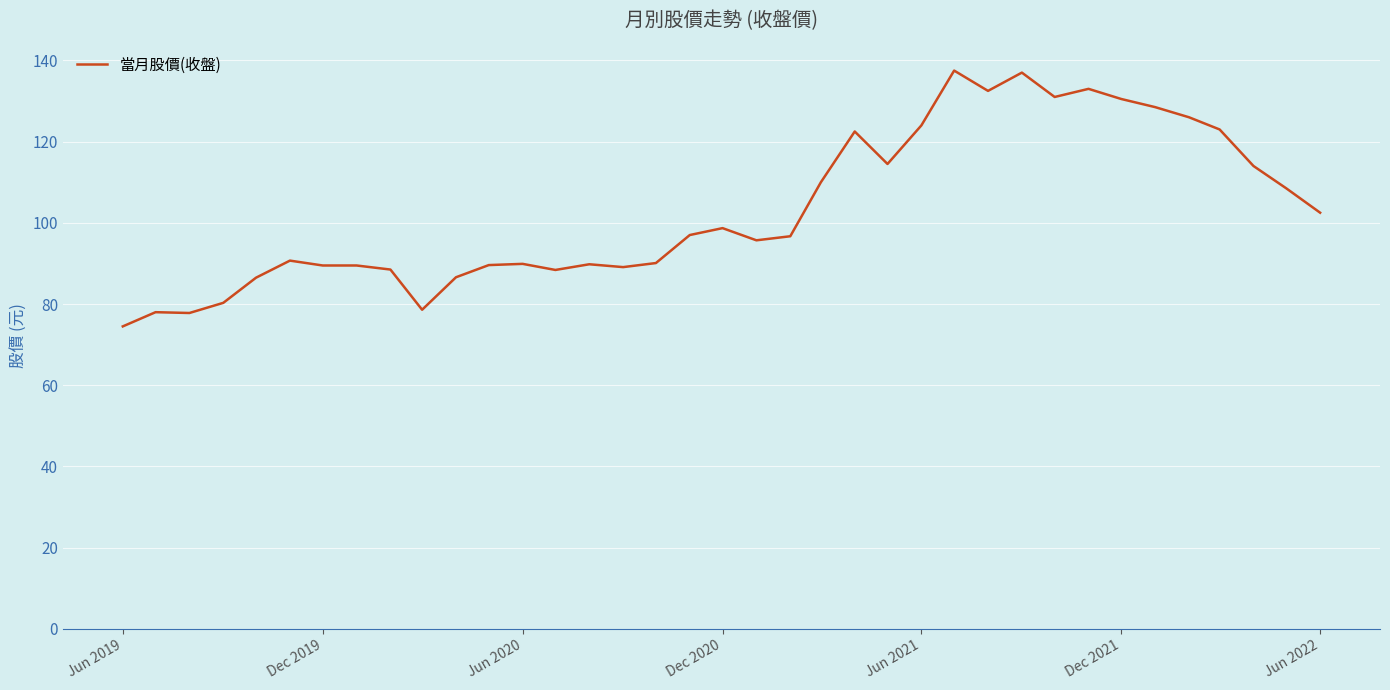

How many points are lower than both their immediate neighbors (excluding endpoints)?

8